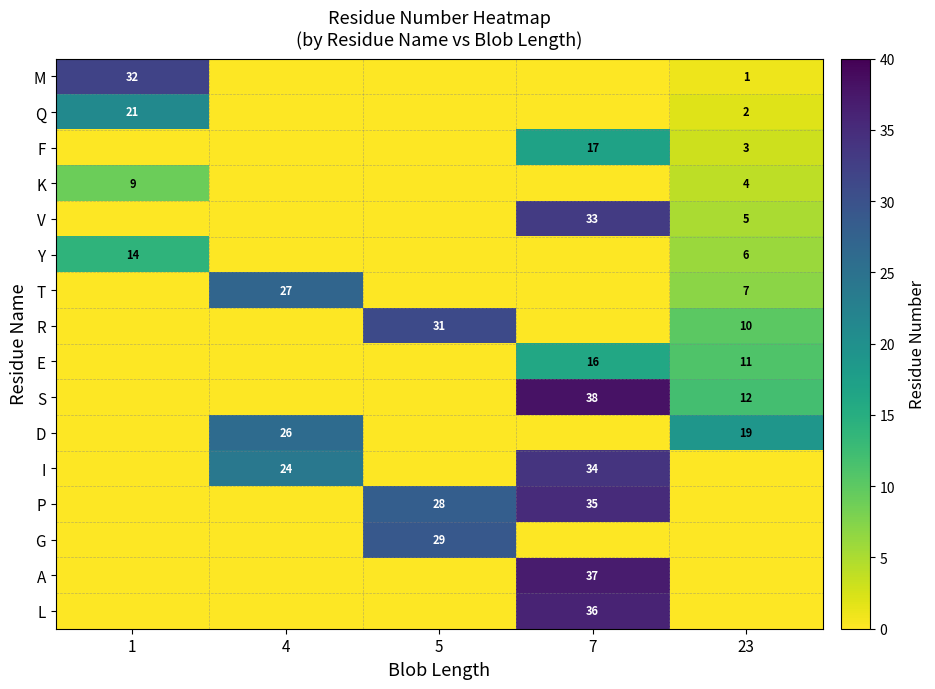

At which category is the sum across all series the highest?

7